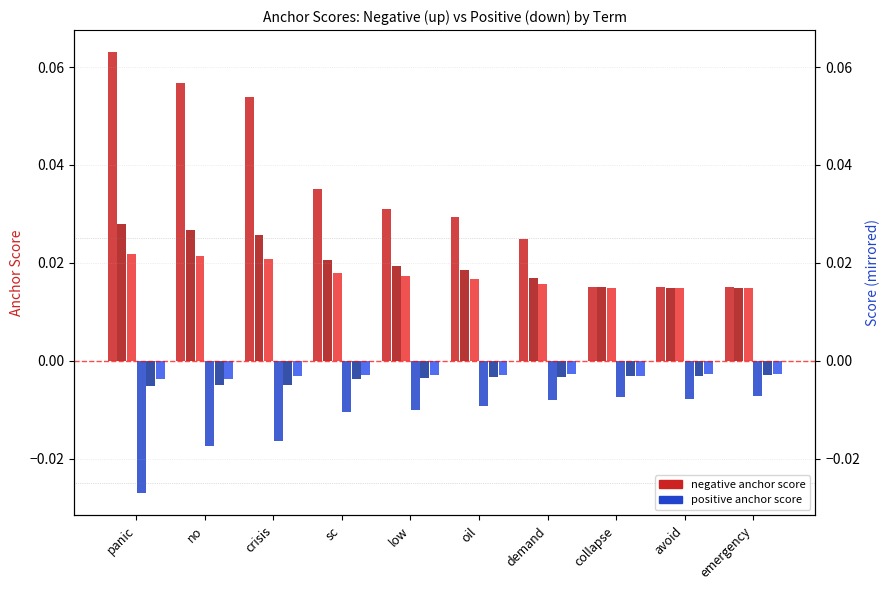

What is the label of the 6th bar from the left?

oil